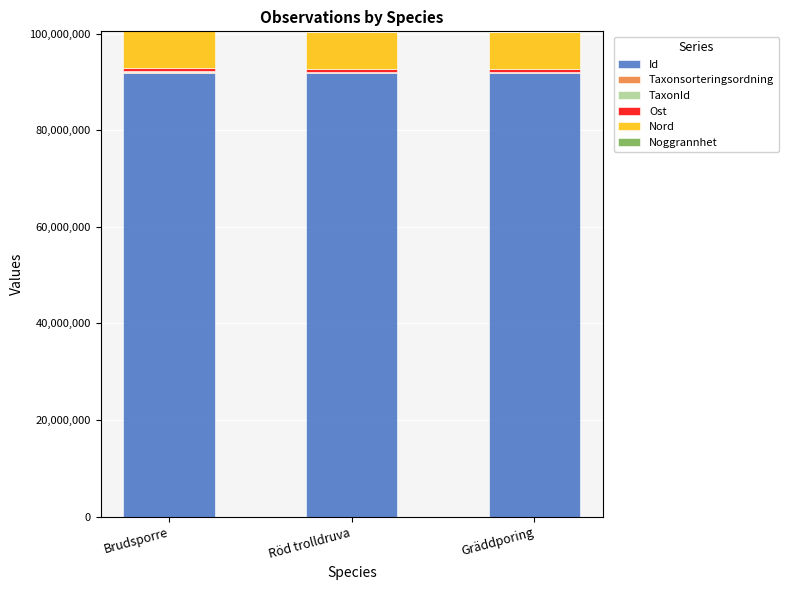

How many categories are shown in the chart?

3